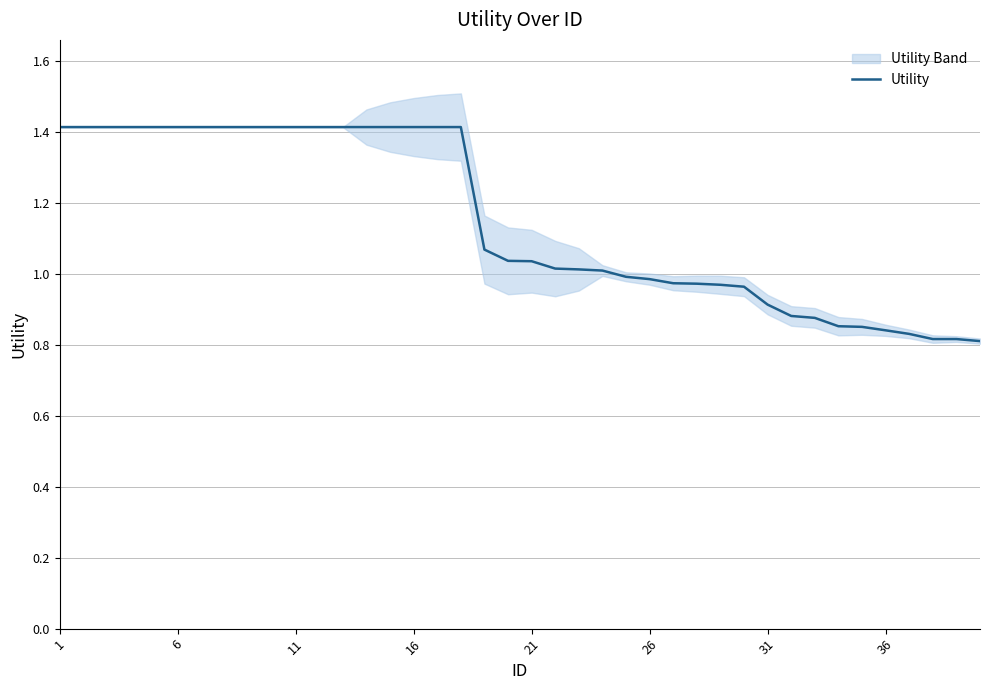

Which category has the highest value across all series?

1